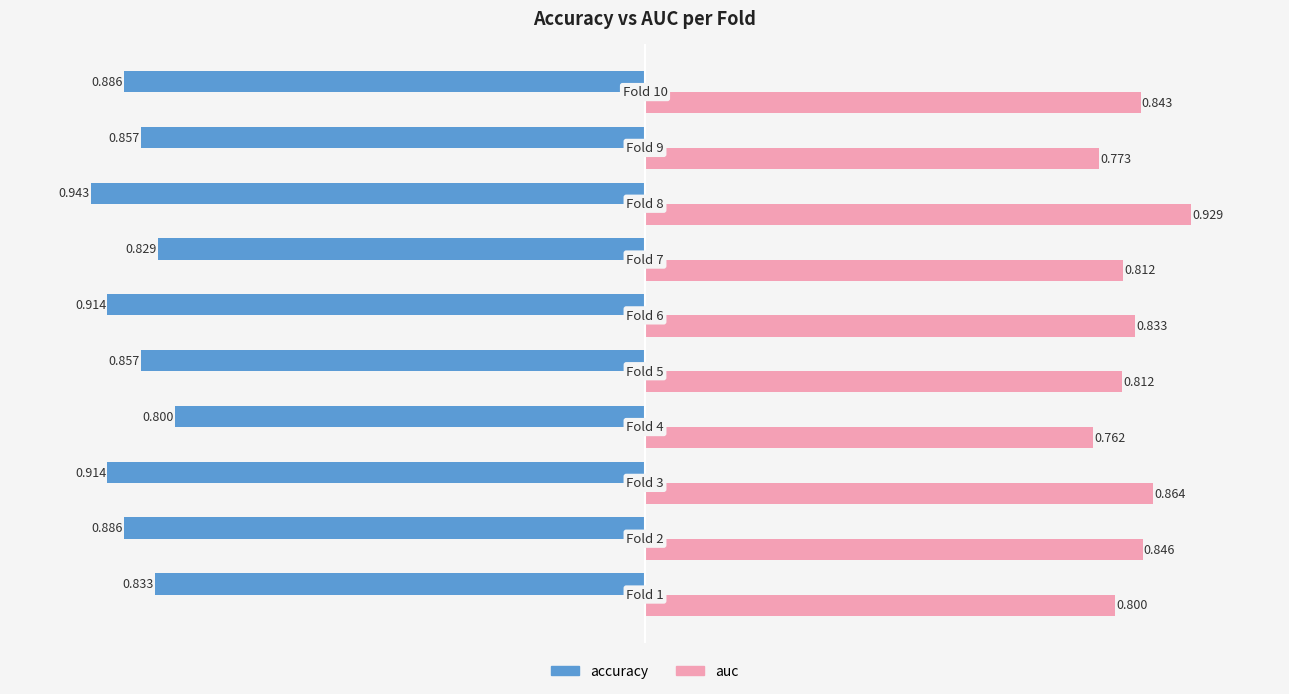

Which series has the largest total across all categories?

auc